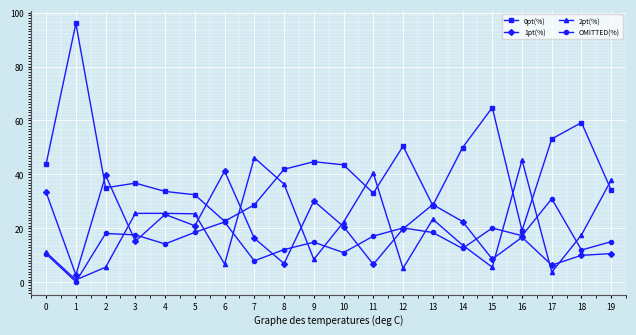

Which series changed the most between 6 and 9?

0pt(%)